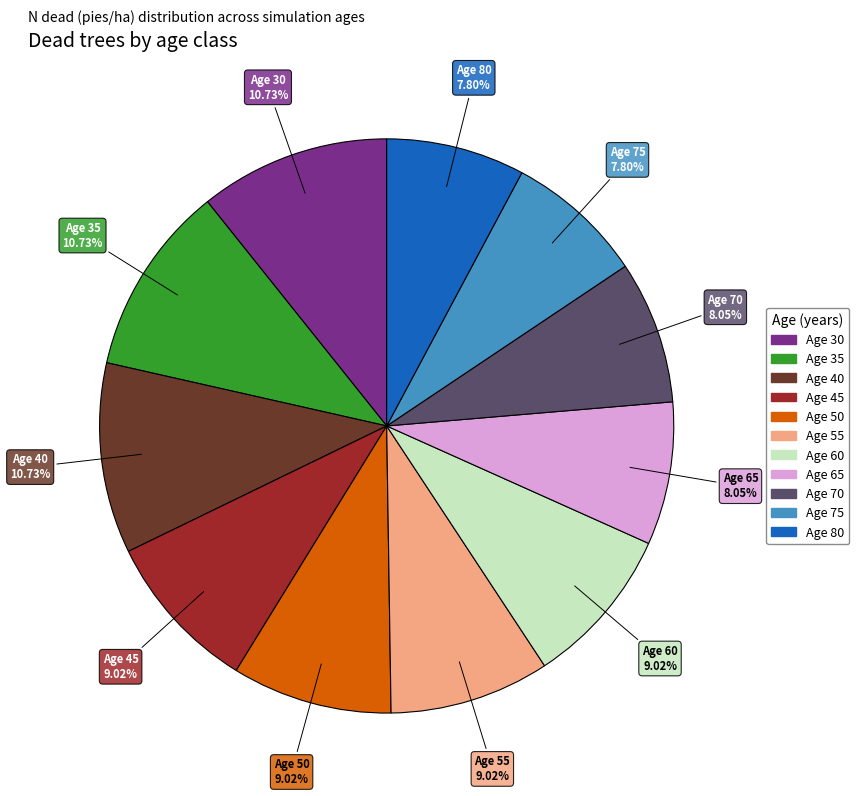

Count the number of slices in the pie.

11